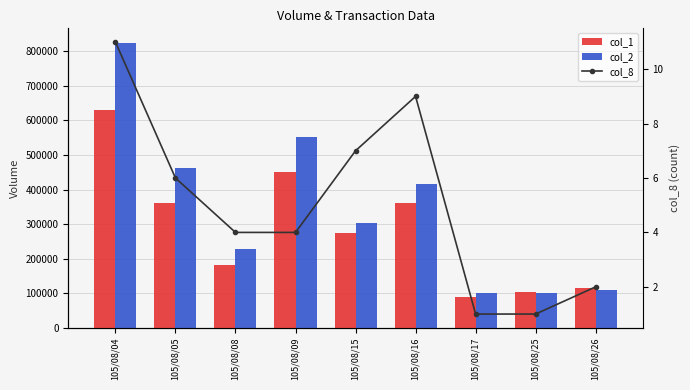

What is the value of the col_2 bar at the 4th from the left?

552300